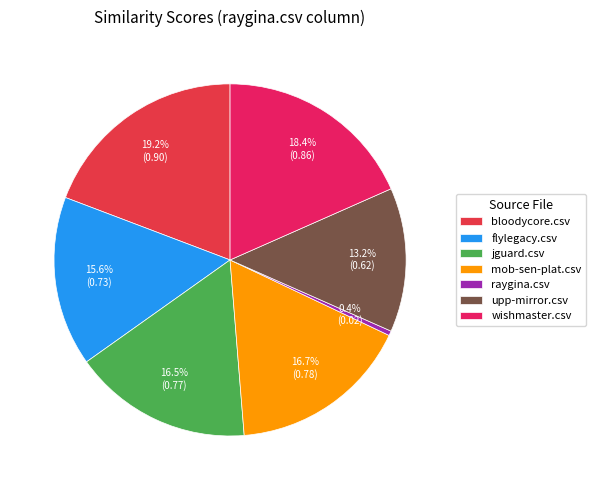

How many segments does this pie chart have?

7